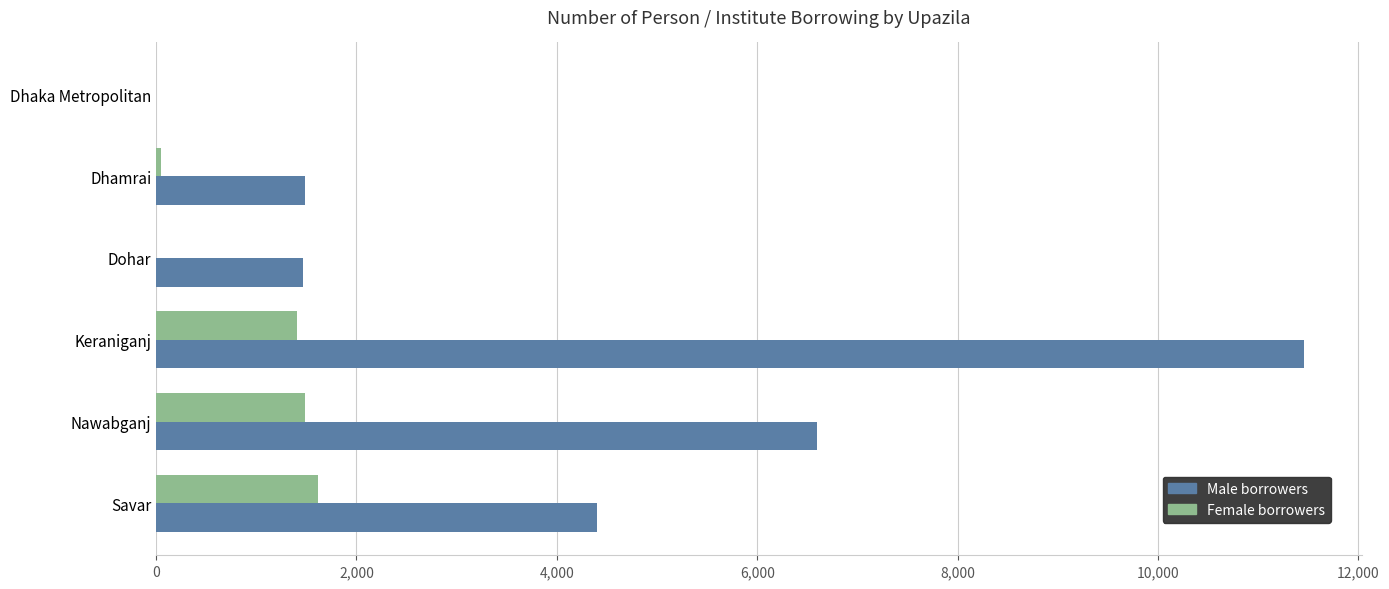

Between Nawabganj and Savar, which series saw the biggest shift?

Male borrowers